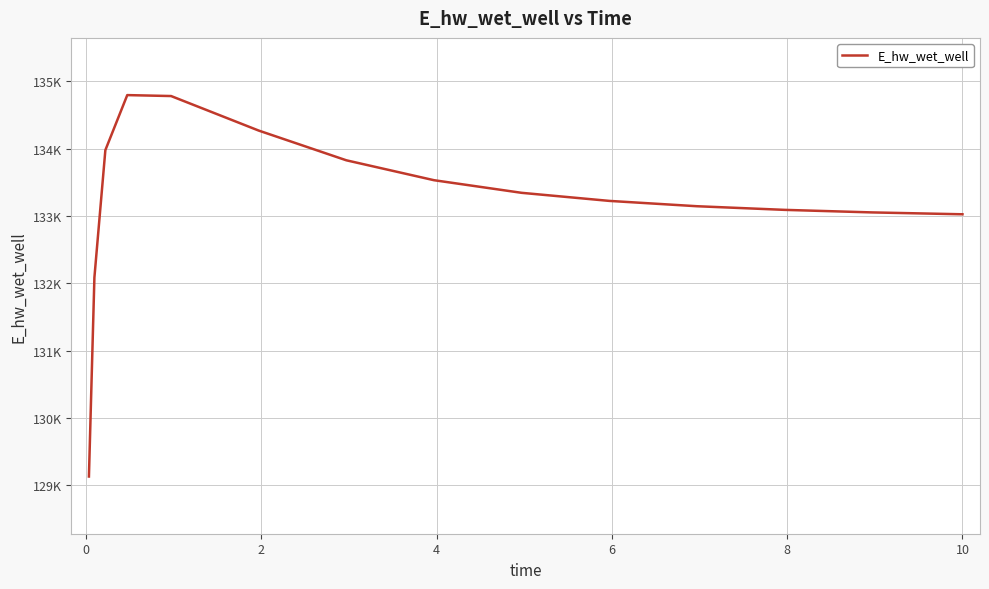

Does the chart have visible grid lines?

Yes